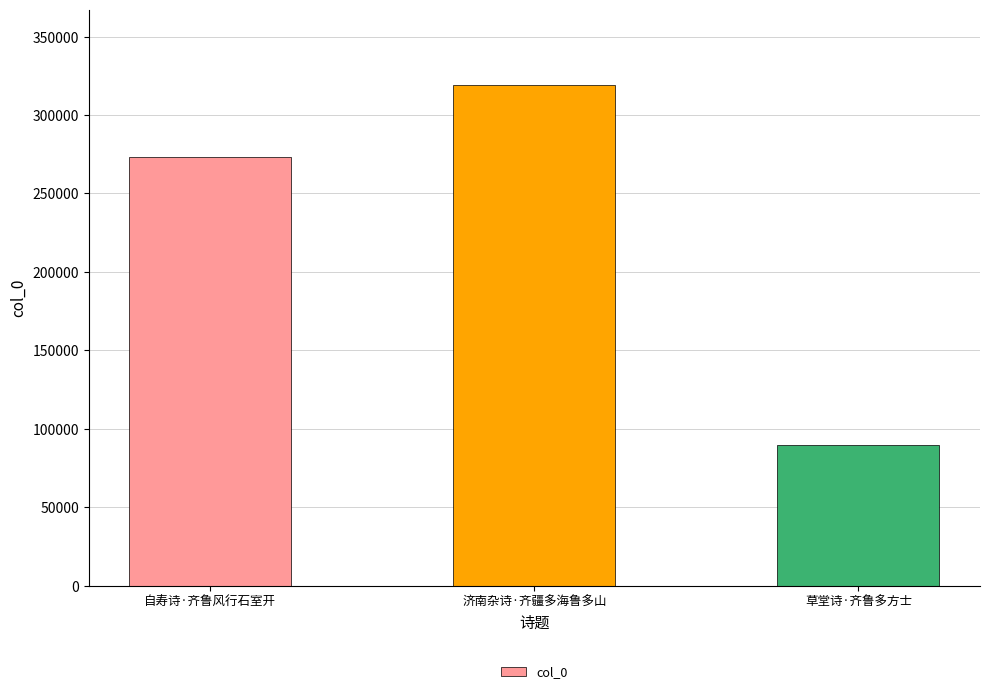

What is the label of the 1st bar from the left?

自寿诗·齐鲁风行石室开